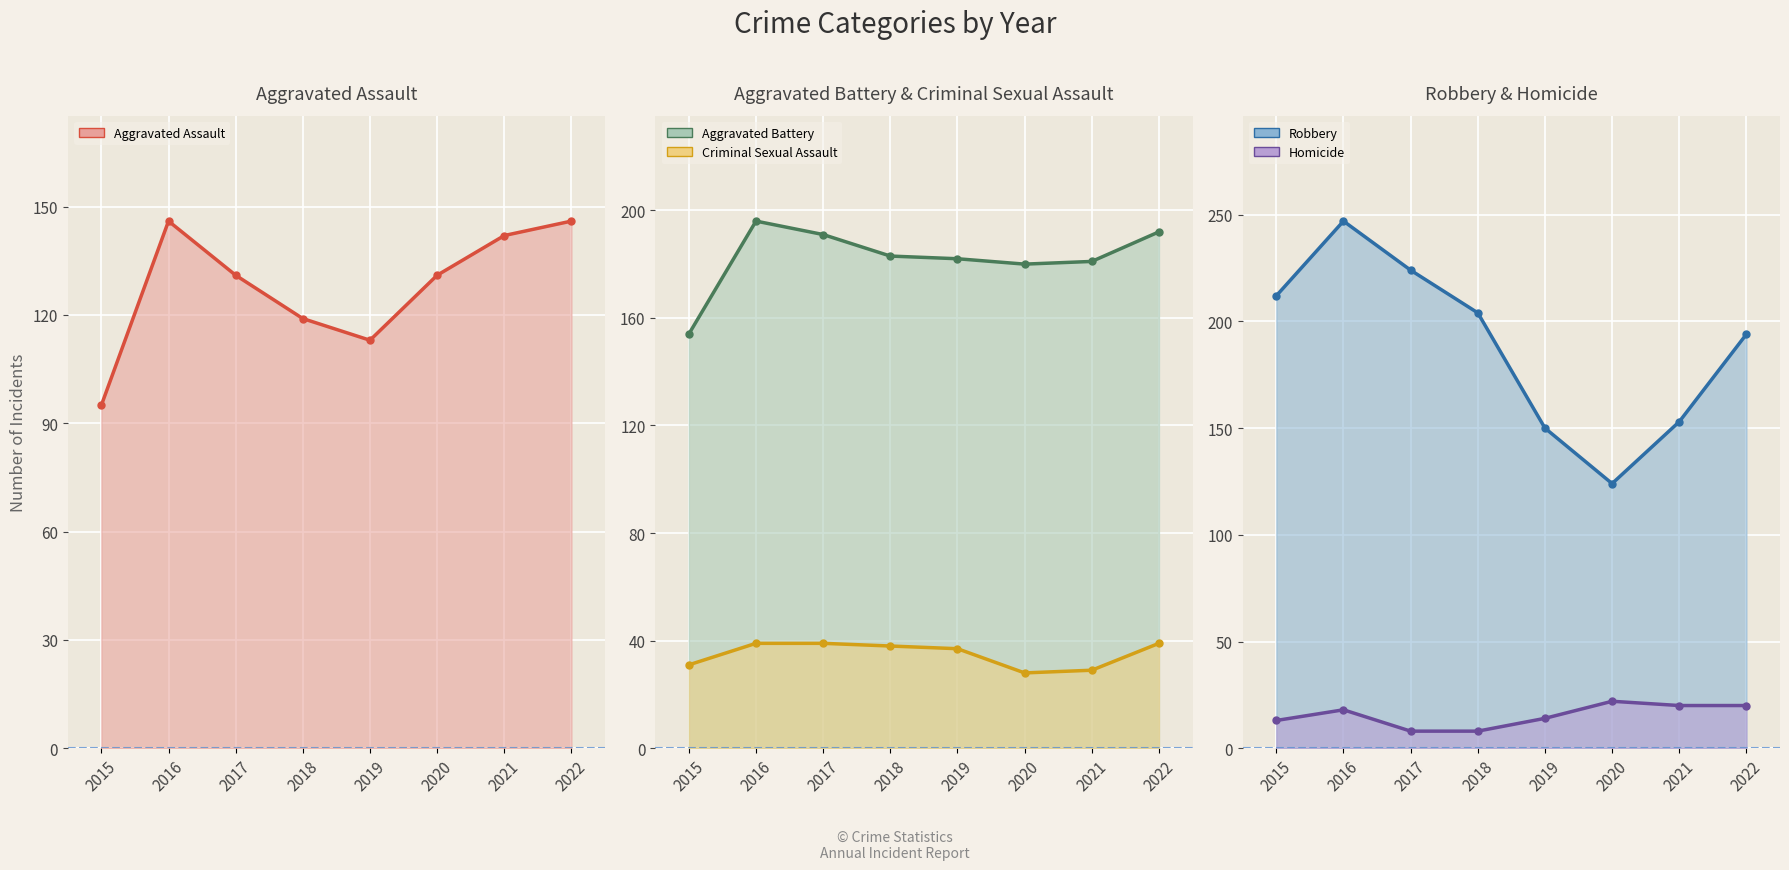

The Criminal Sexual Assault (line) series shows 49 at 2021. True or false?

False